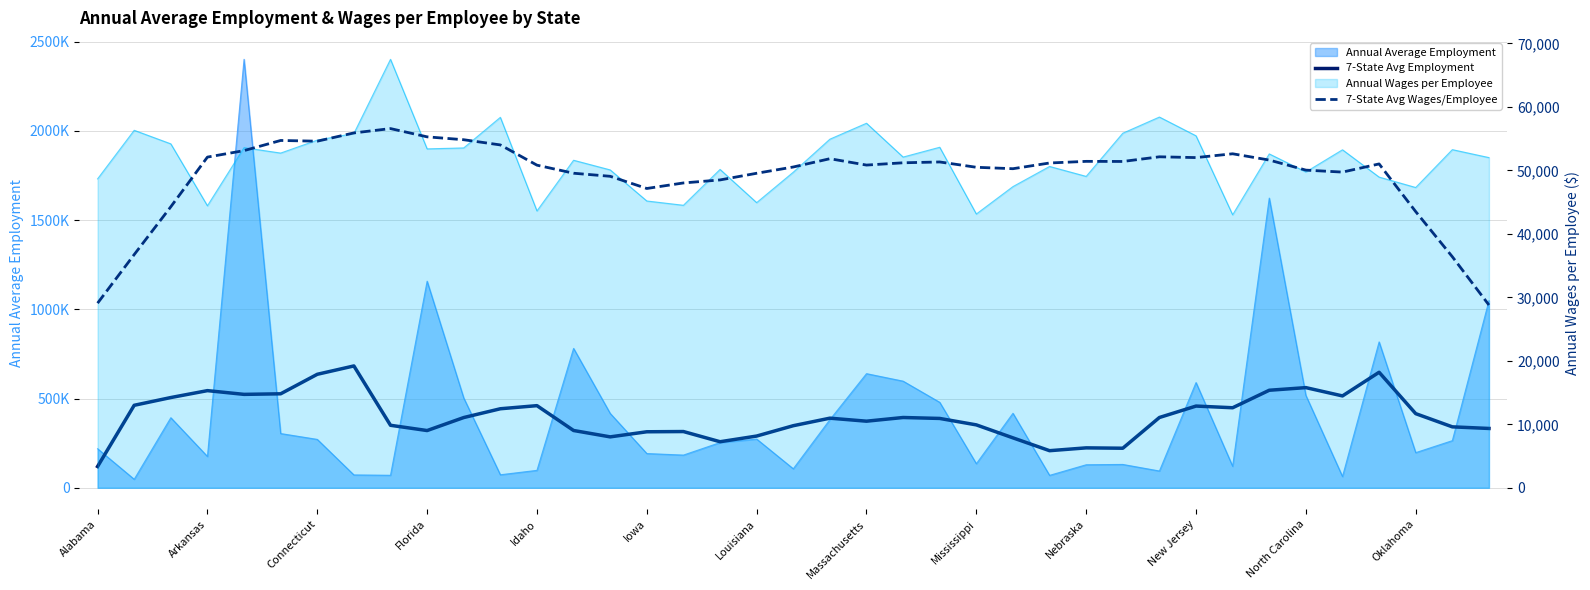

What position from the left is 23?

24